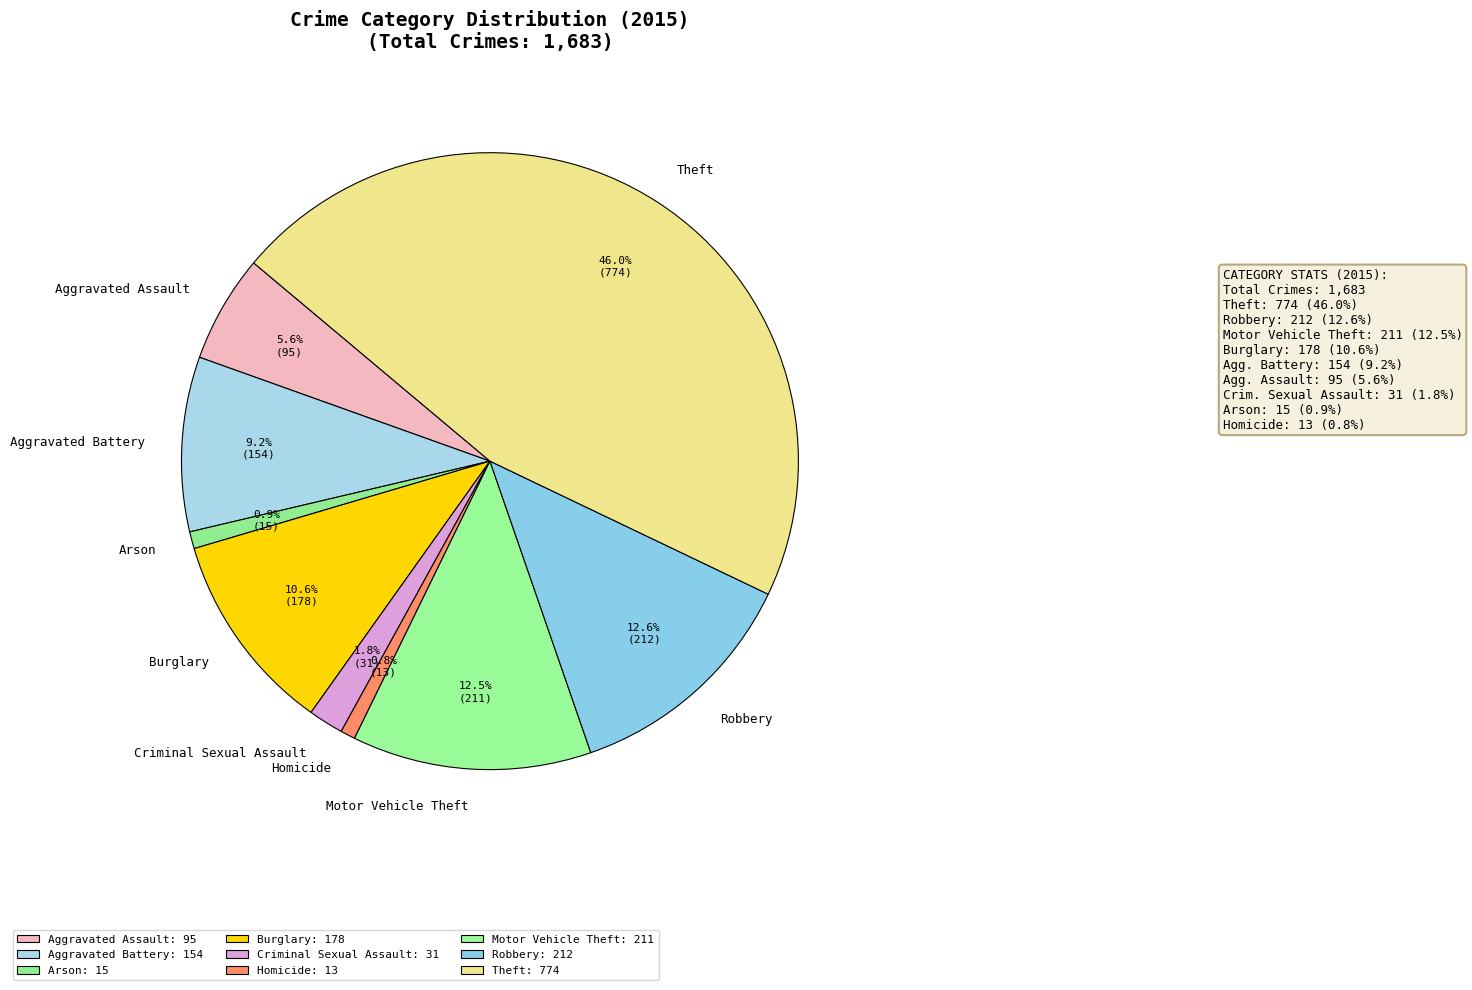

Which category has the biggest portion of the pie?

Theft